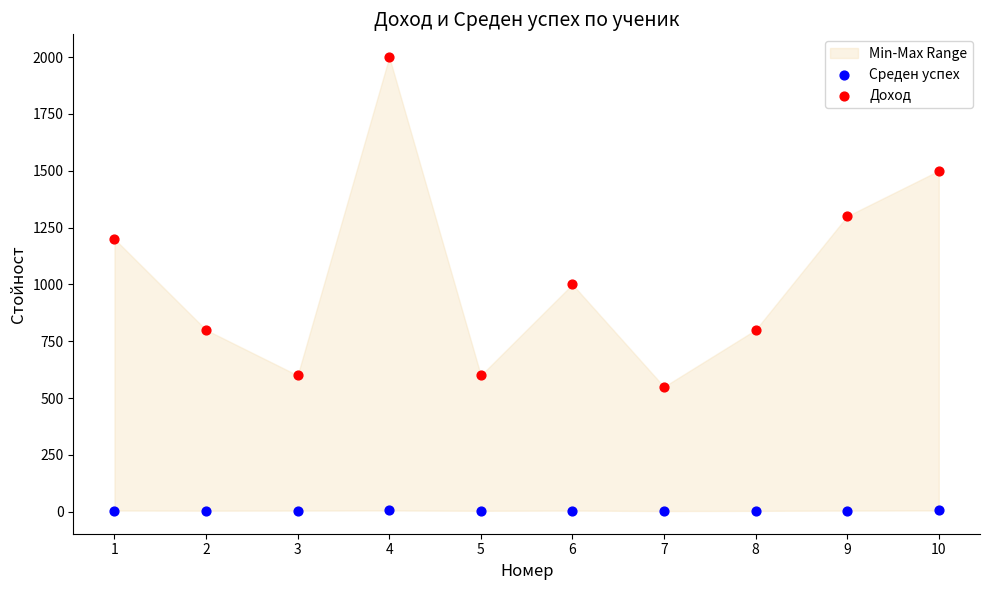

In the Доход series, what Y value is closest to 1275?

1300.0